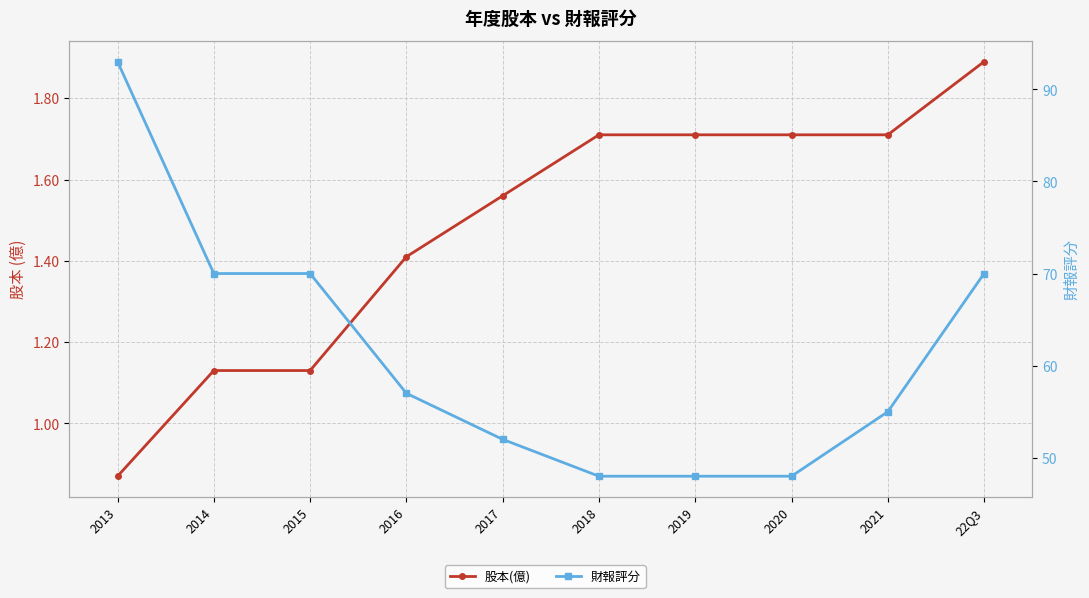

List the series in order of their overall mean, lowest first.

股本(億), 財報評分